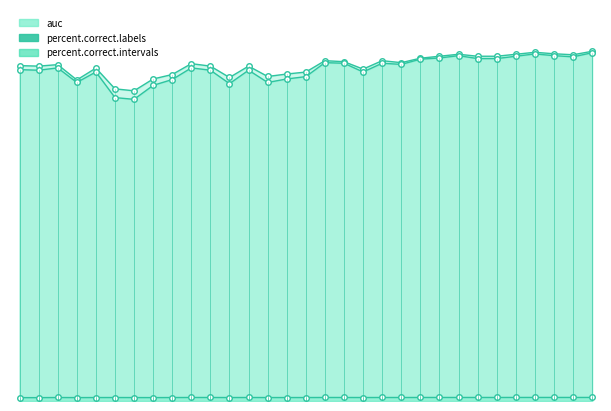

Which category has the lowest value in the auc series?

12